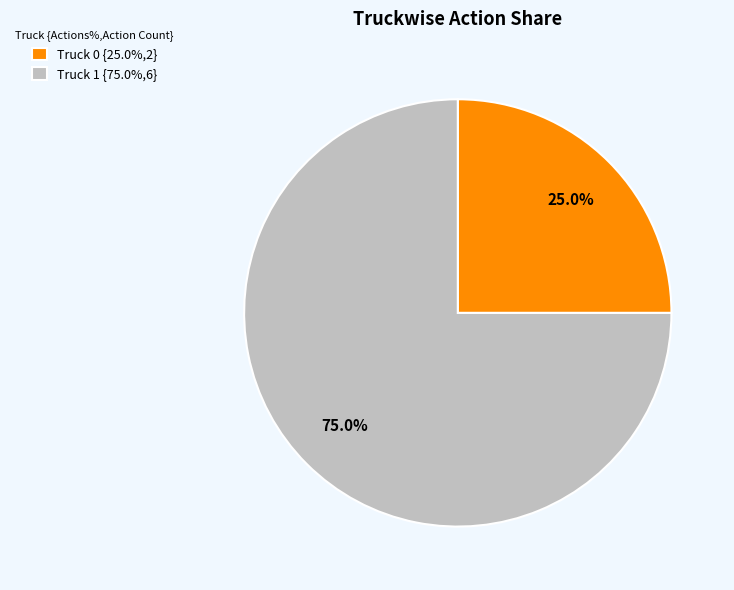

Which slice is the largest?

Truck 1